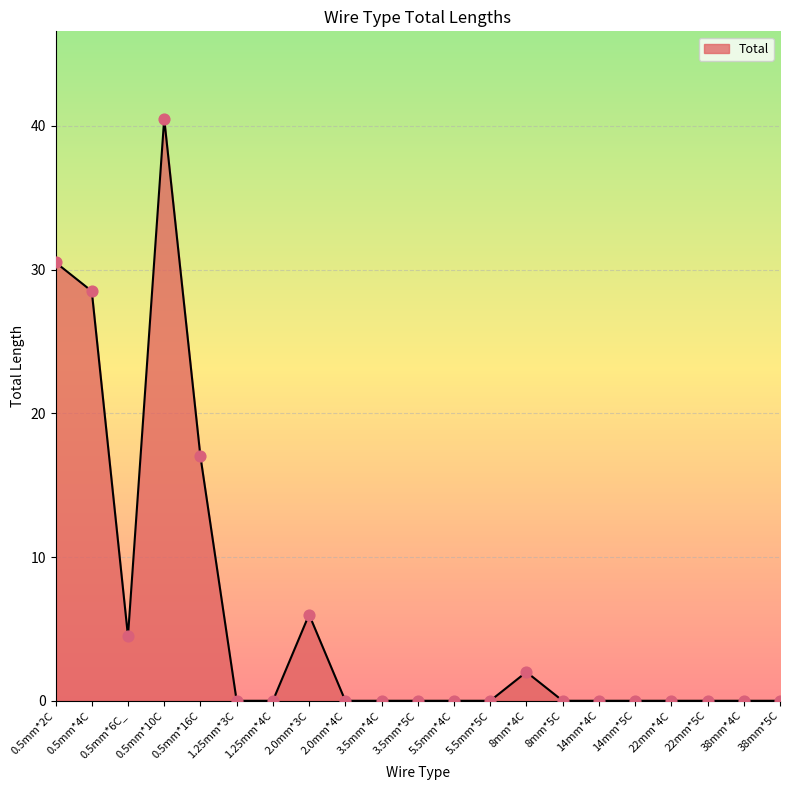

Which has a higher value, 0.5mm*4C or 2.0mm*3C?

0.5mm*4C